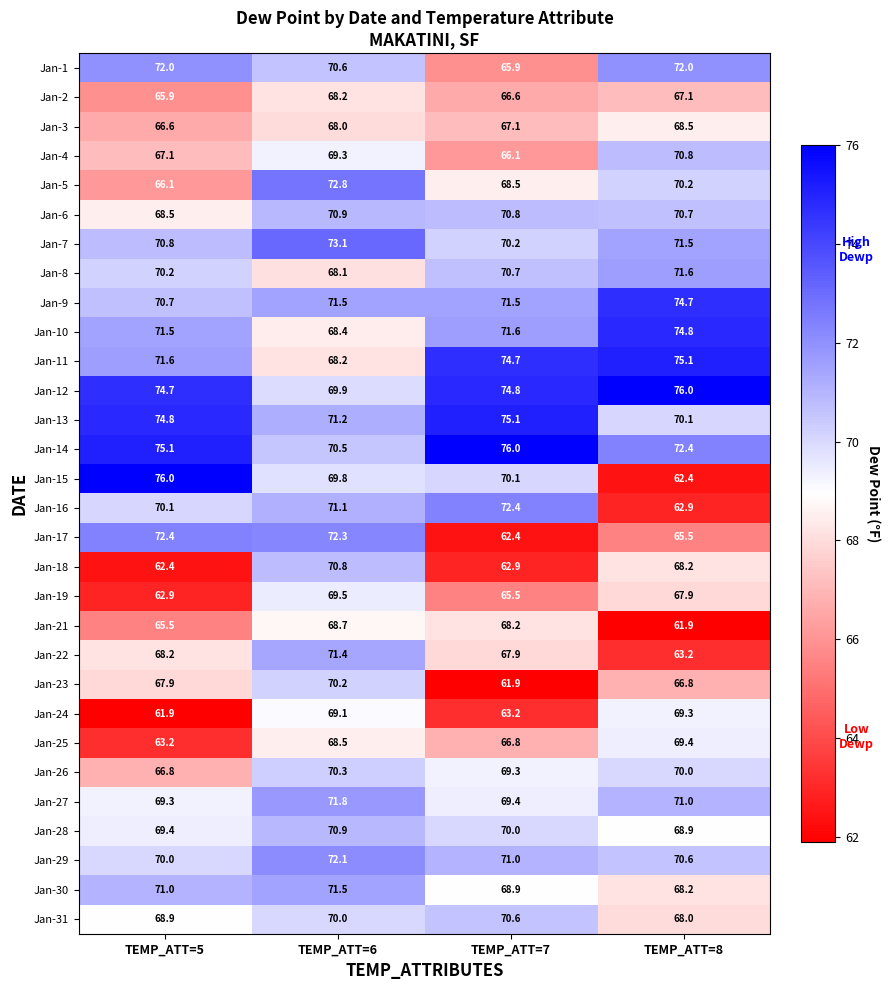

Which series has the largest range (max minus min)?

Jan-15